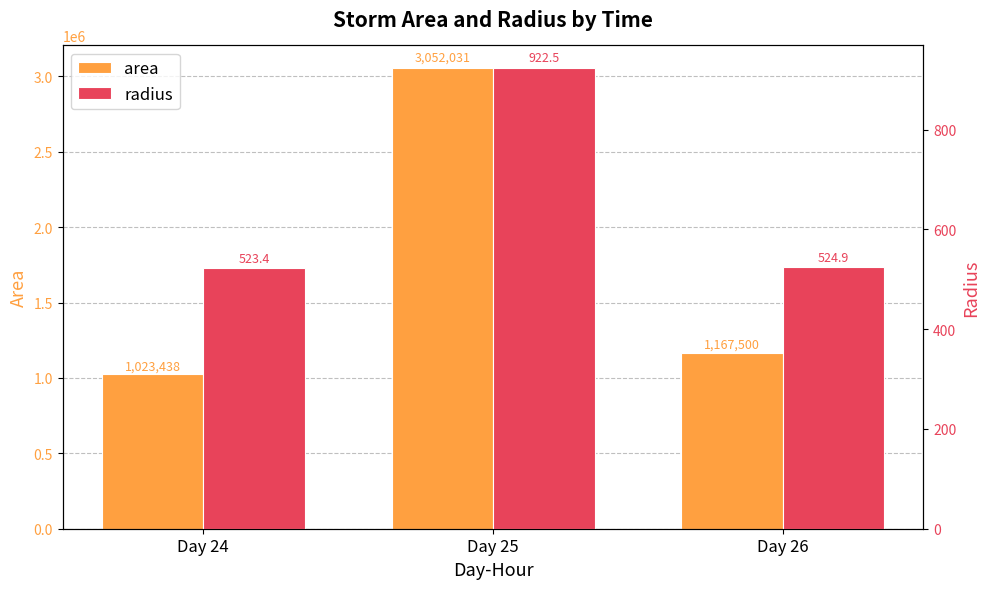

Which series has the widest spread of values?

area